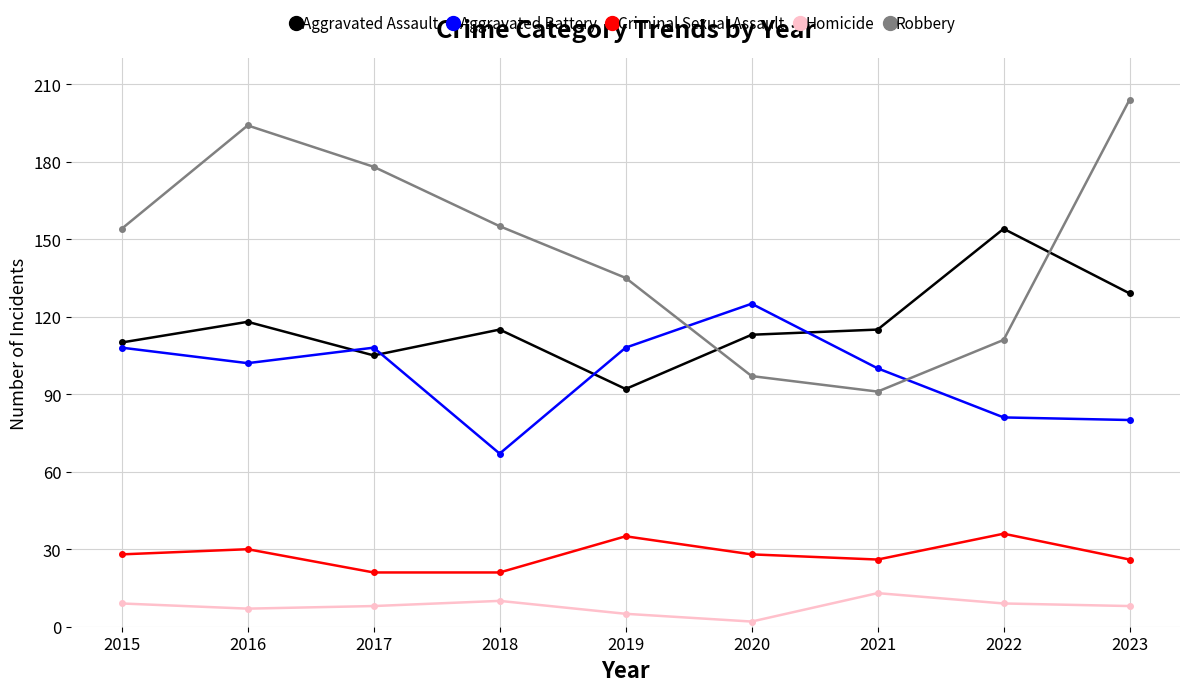

Which category has the lowest value across all series?

2020